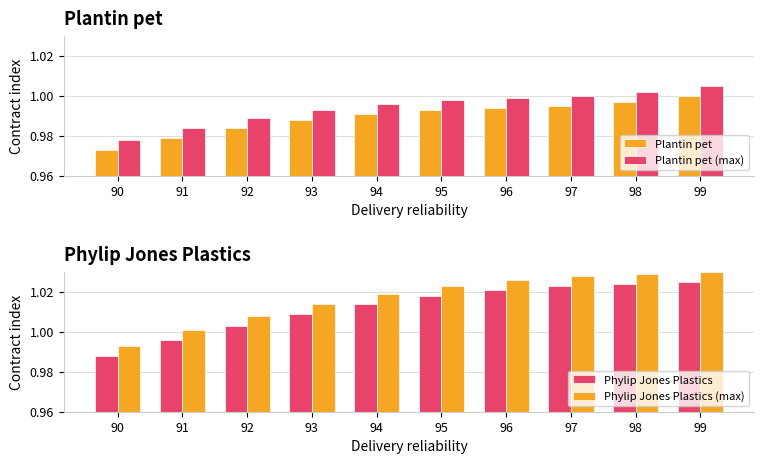

The value of Plantin pet at 93 is 1.4. True or false?

False